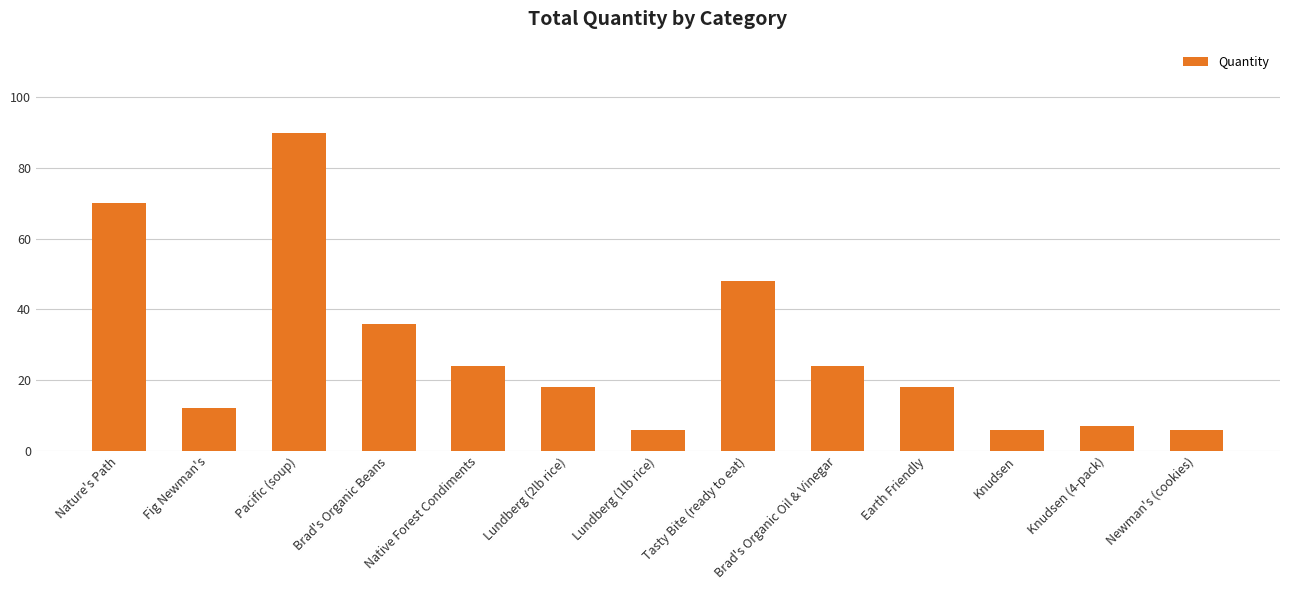

Reading left to right, extract all data points from this chart.

Nature's Path=70	Fig Newman's=12	Pacific (soup)=90	Brad's Organic Beans=36	Native Forest Condiments=24	Lundberg (2lb rice)=18	Lundberg (1lb rice)=6	Tasty Bite (ready to eat)=48	Brad's Organic Oil & Vinegar=24	Earth Friendly=18	Knudsen=6	Knudsen (4-pack)=7	Newman's (cookies)=6